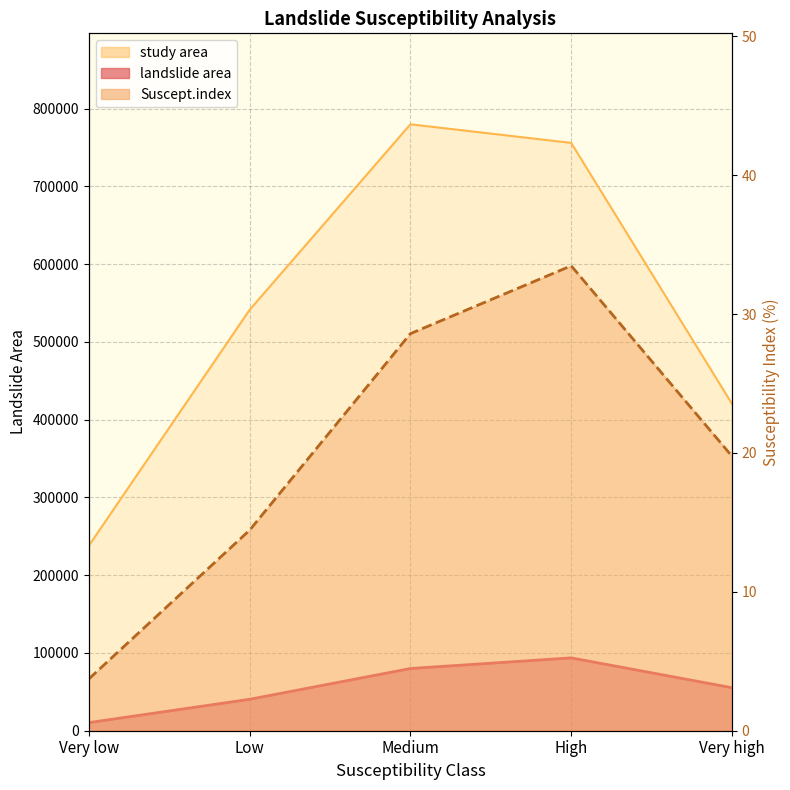

Is it true that landslide area equals 10421.0 at Very low?

True